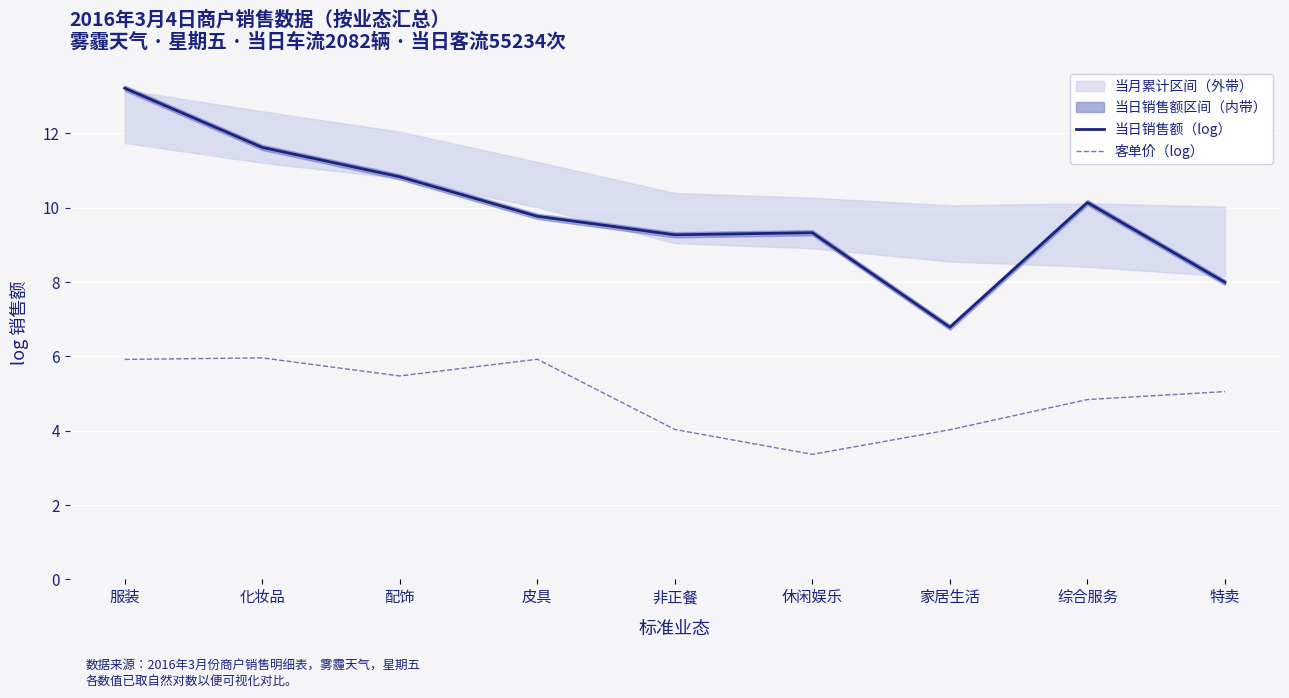

Is it true that 客单价（log） equals 1.8 at 配饰?

False